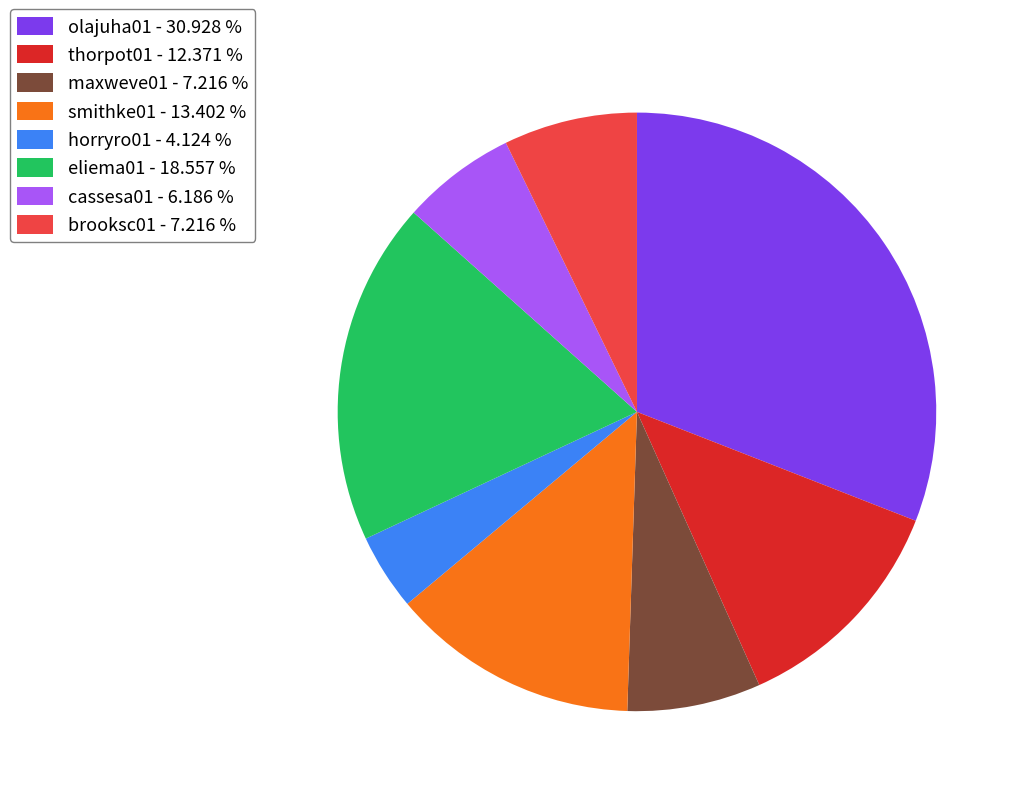

Do horryro01 - 4.124 % and brooksc01 - 7.216 % together represent more than half of the pie?

No